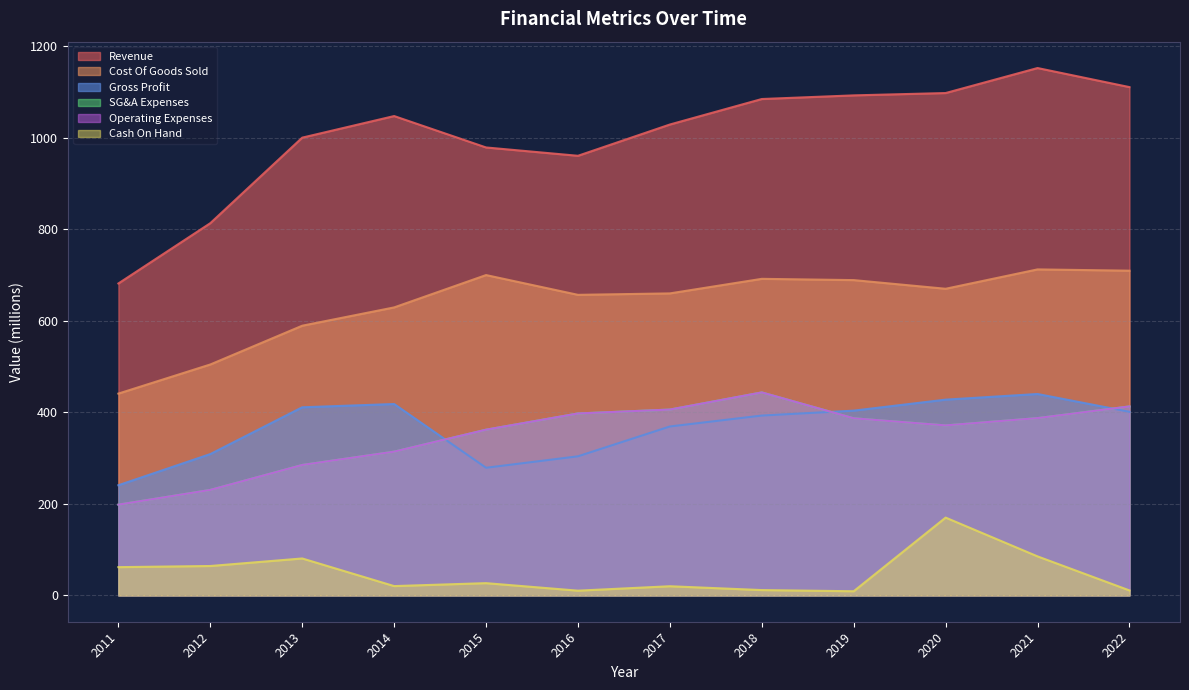

At which category does the chart reach its minimum across all series?

2019